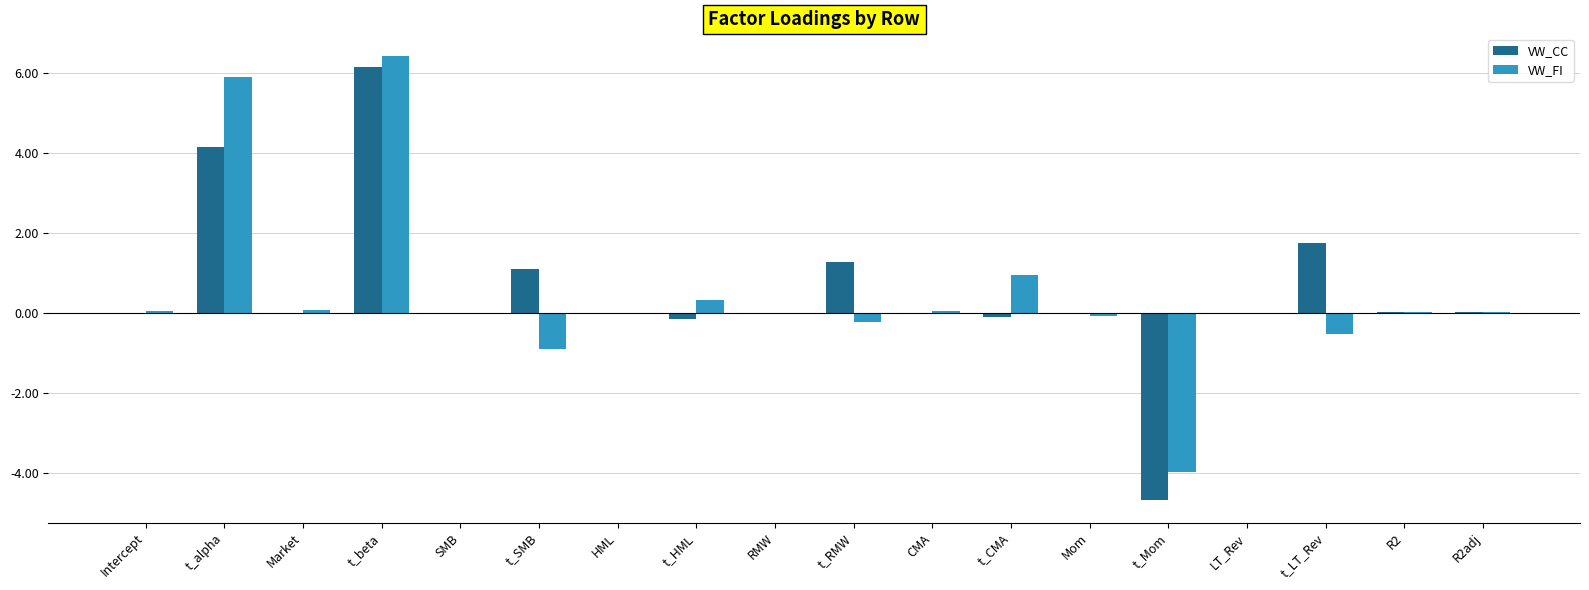

At which category is the sum across all series the highest?

t_beta